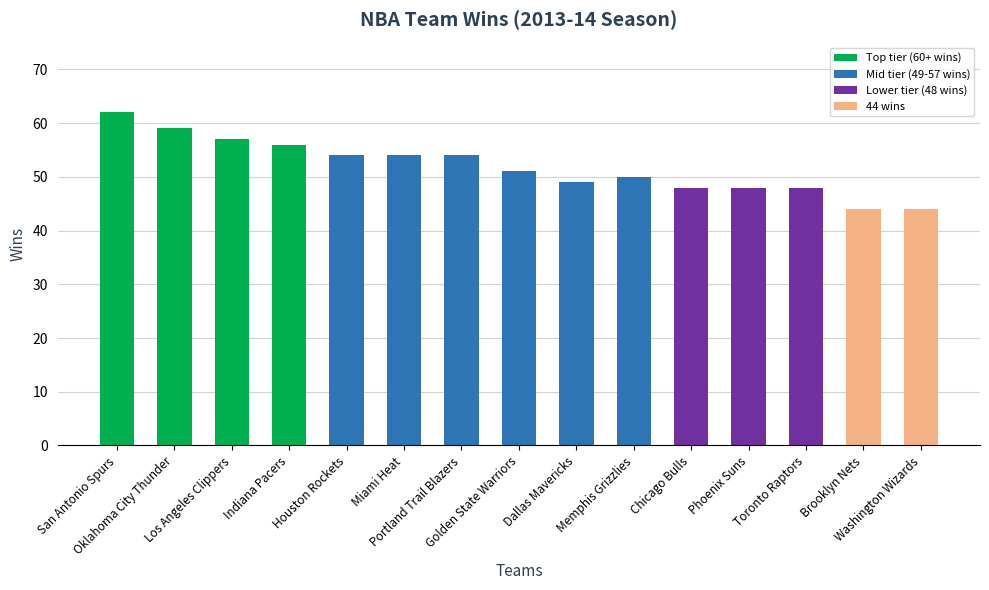

How many values are below 51?

7